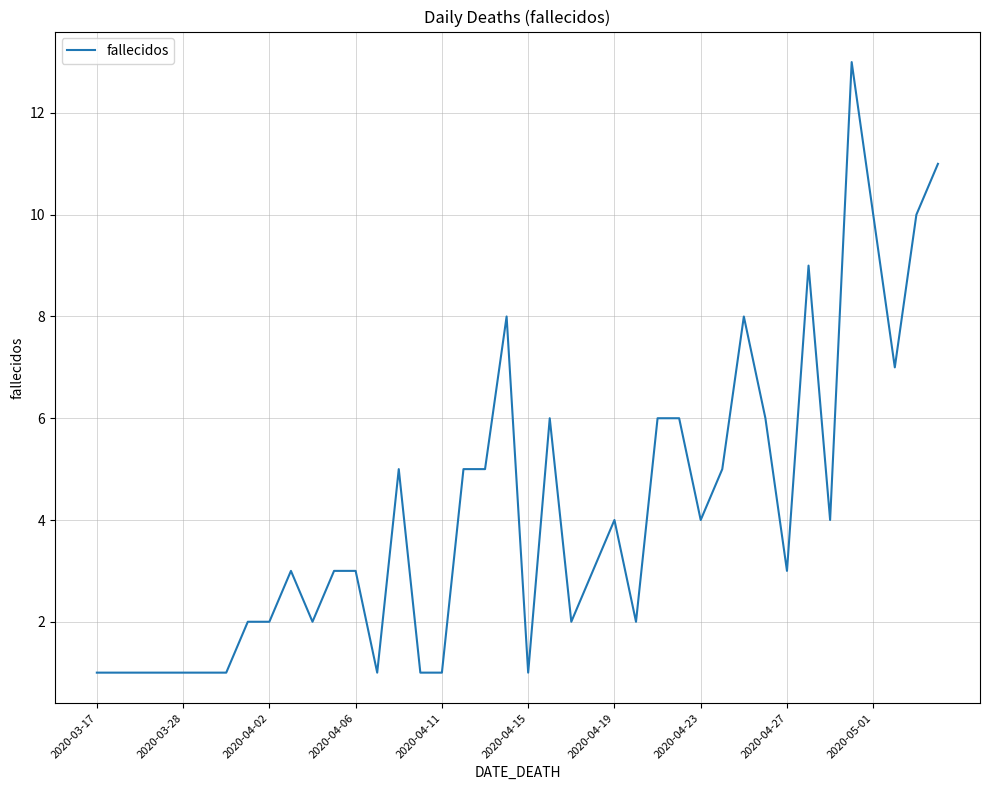

What is the difference between the maximum and minimum values?

12